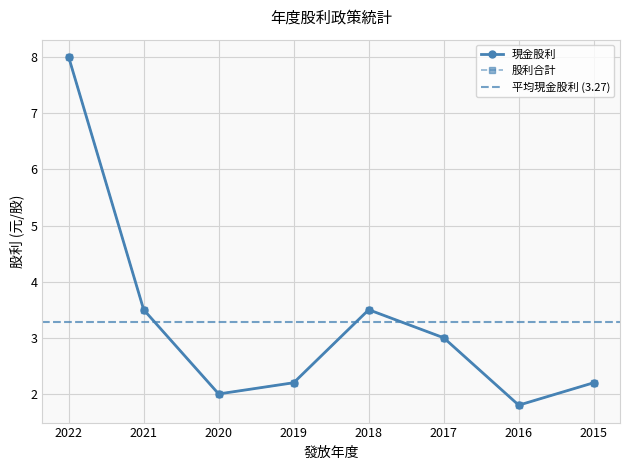

How many data points in 股利合計 are above 3?

3